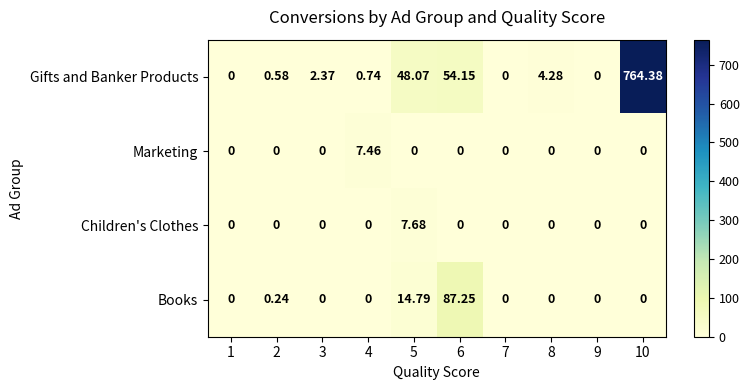

What is the greatest value displayed?

764.4